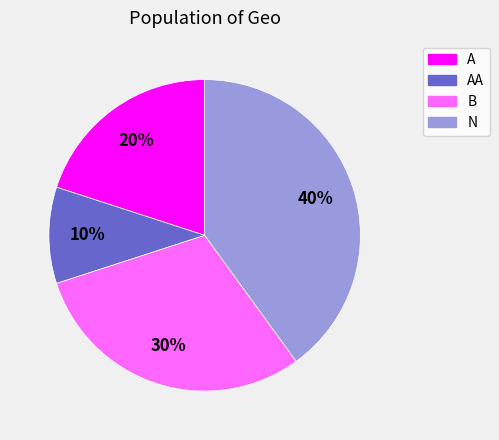

Is there any slice that represents more than half of the pie?

No